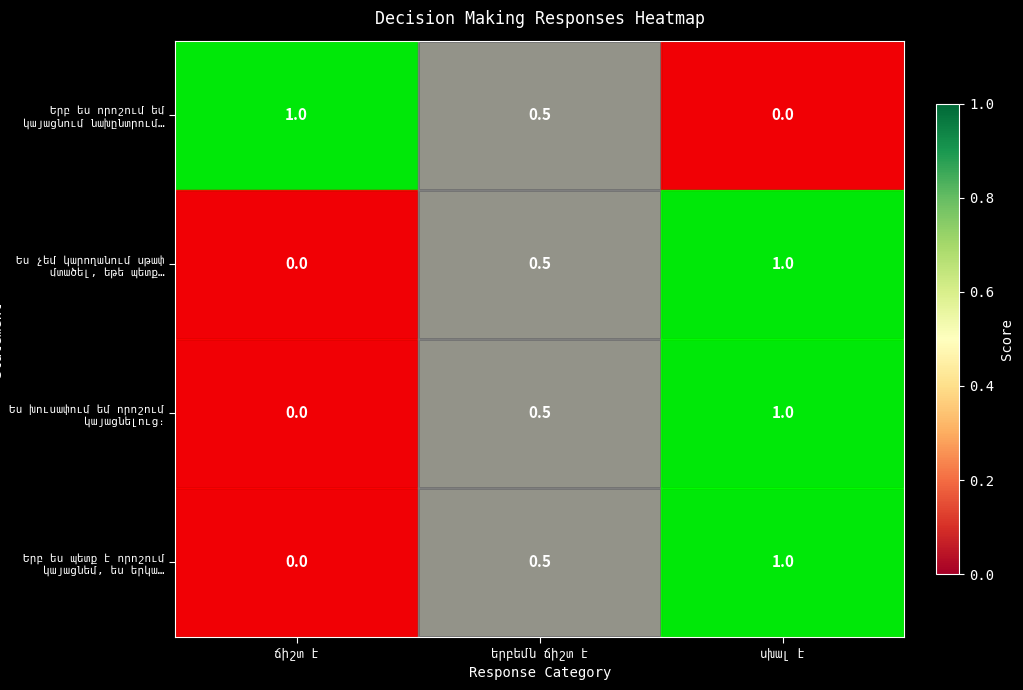

At how many categories does at least one series exceed 0?

3